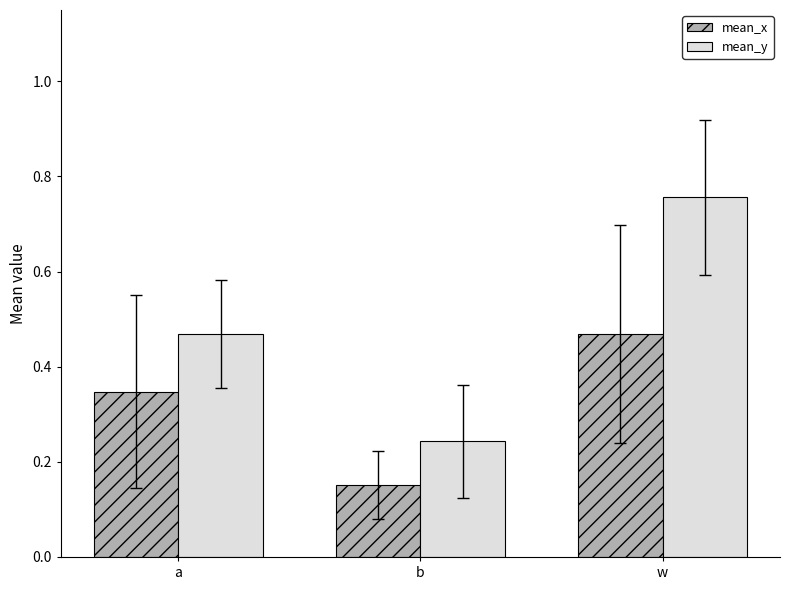

At which category does the chart reach its peak across all series?

w